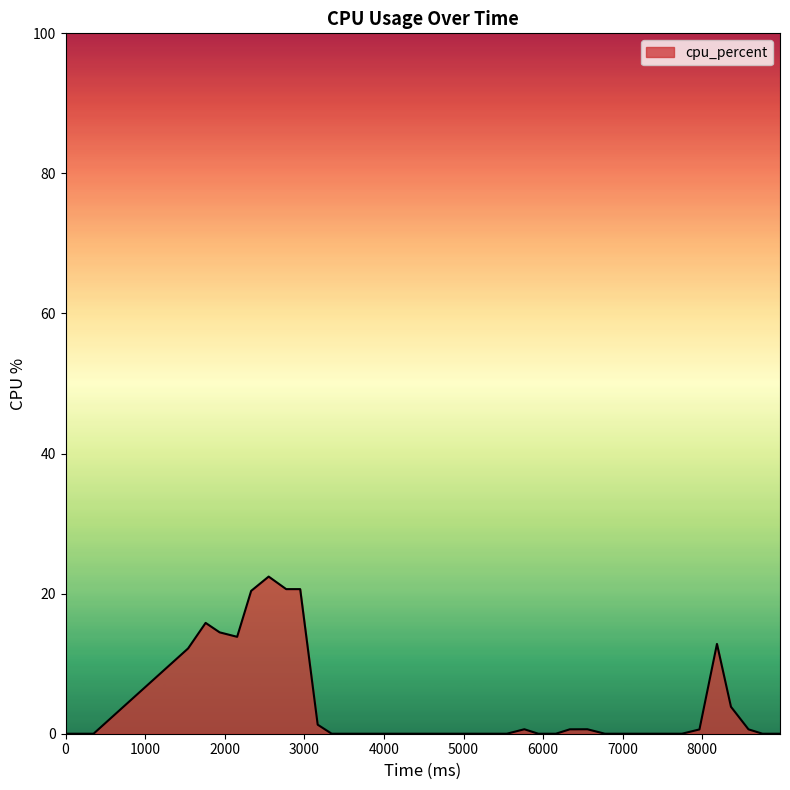

What is the maximum value shown in the chart?

22.4